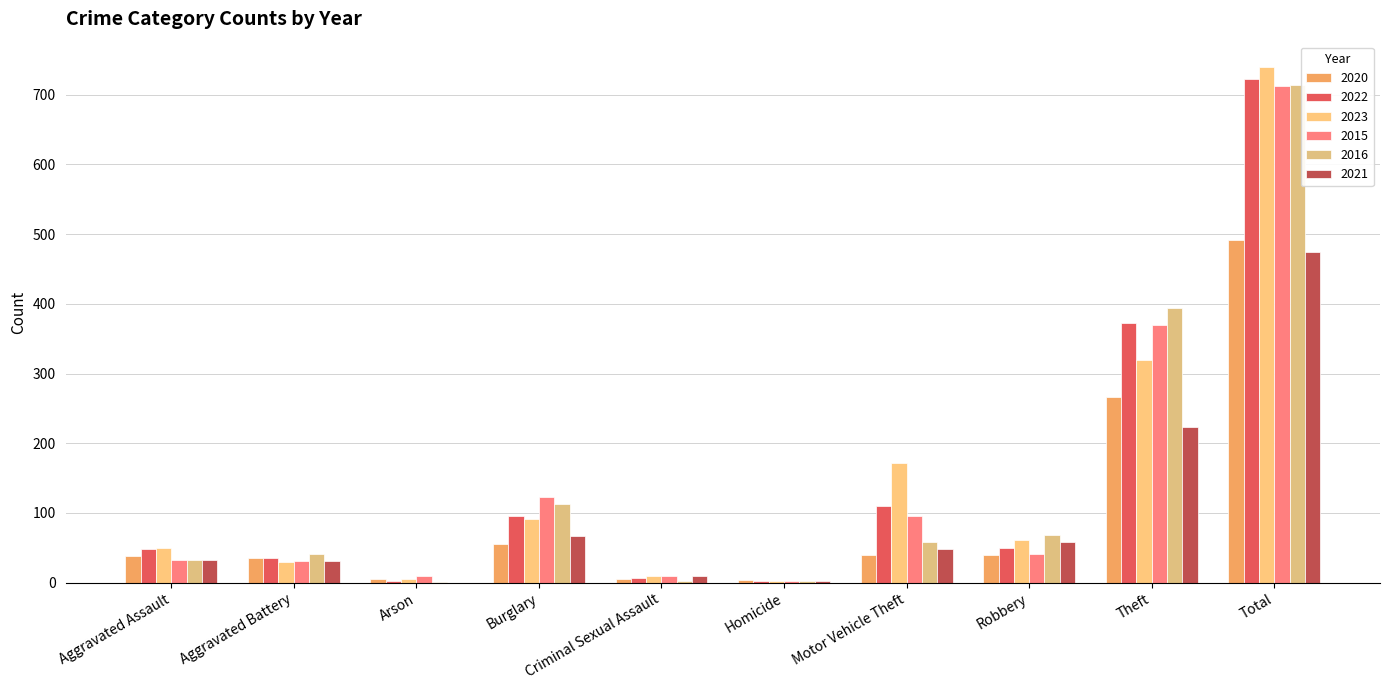

Is the value of 2020 at Burglary greater than the value of 2015 at Aggravated Assault?

Yes